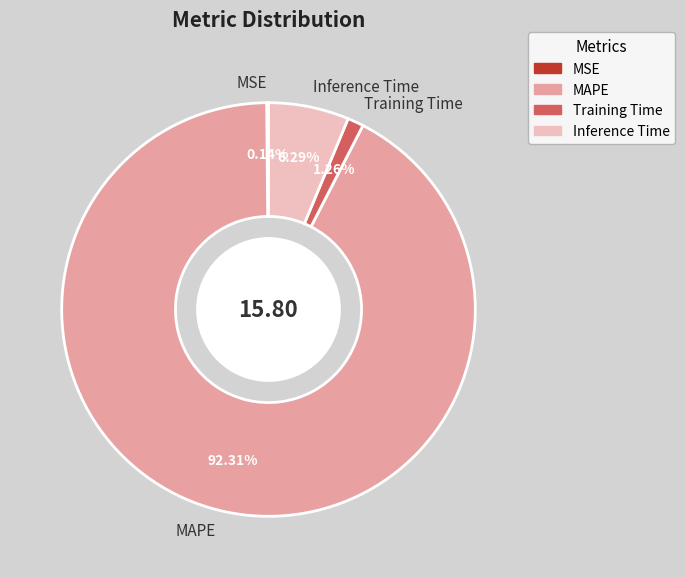

What percentage is the Training Time slice, to the nearest percent?

1%